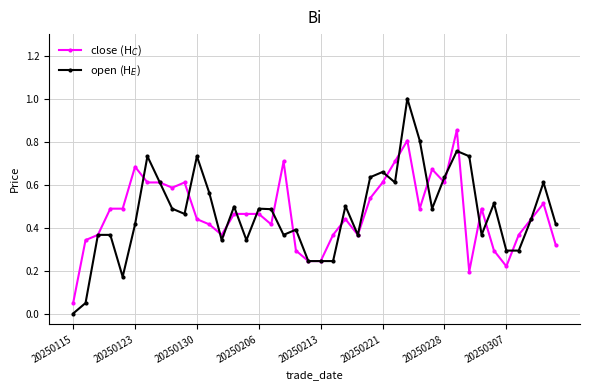

What is the greatest value displayed?

1.0